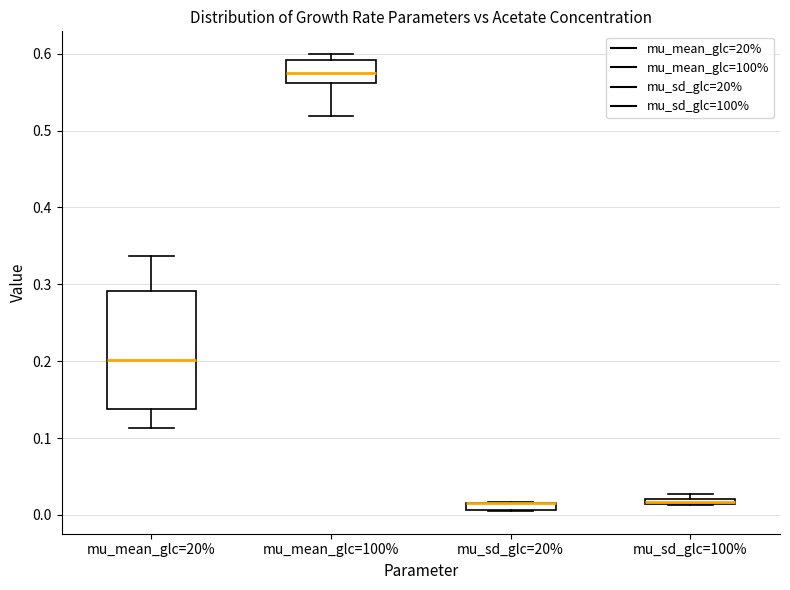

Where does the median line of the box for mu_mean_glc=20% sit on the y-axis? The values are not printed on the chart, so give them approximately, as read against the axis.

0.20